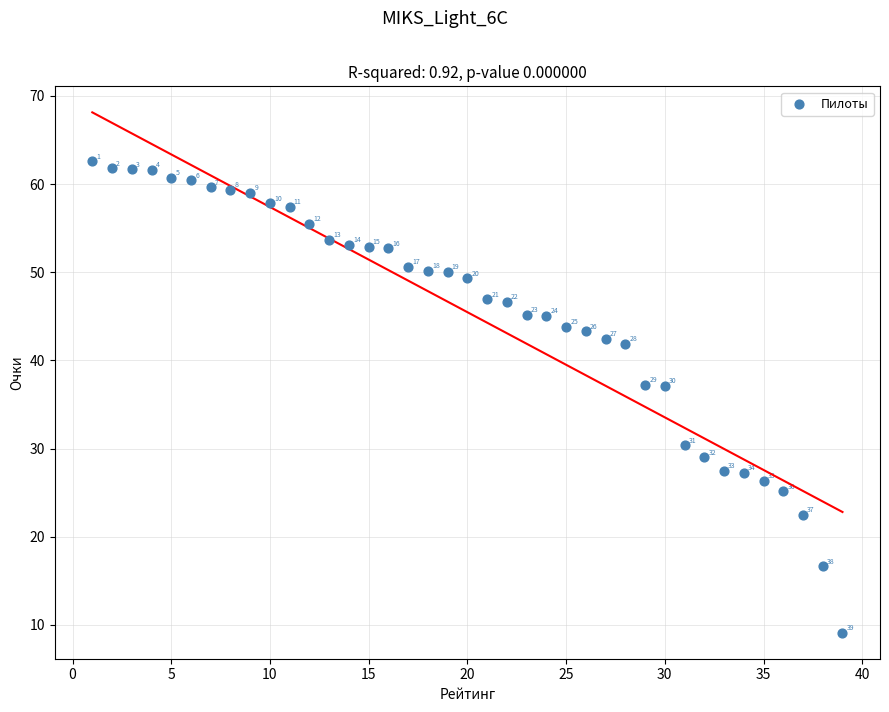

What Y value in the scatter plot is closest to 35?

37.1